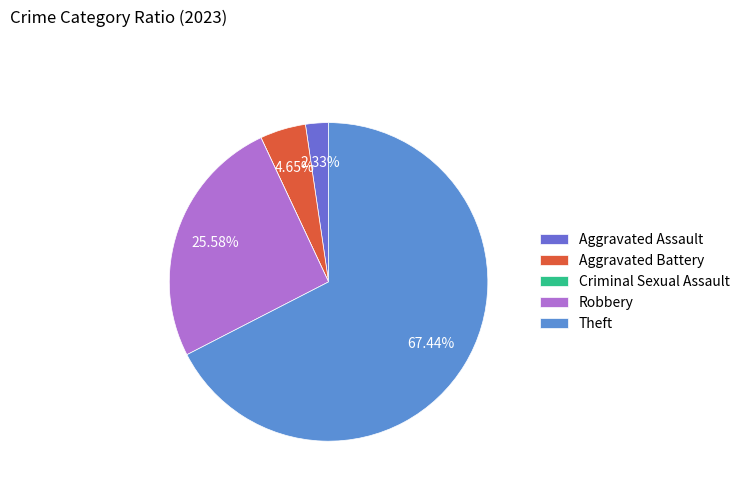

Between Robbery and Criminal Sexual Assault, which is larger?

Robbery